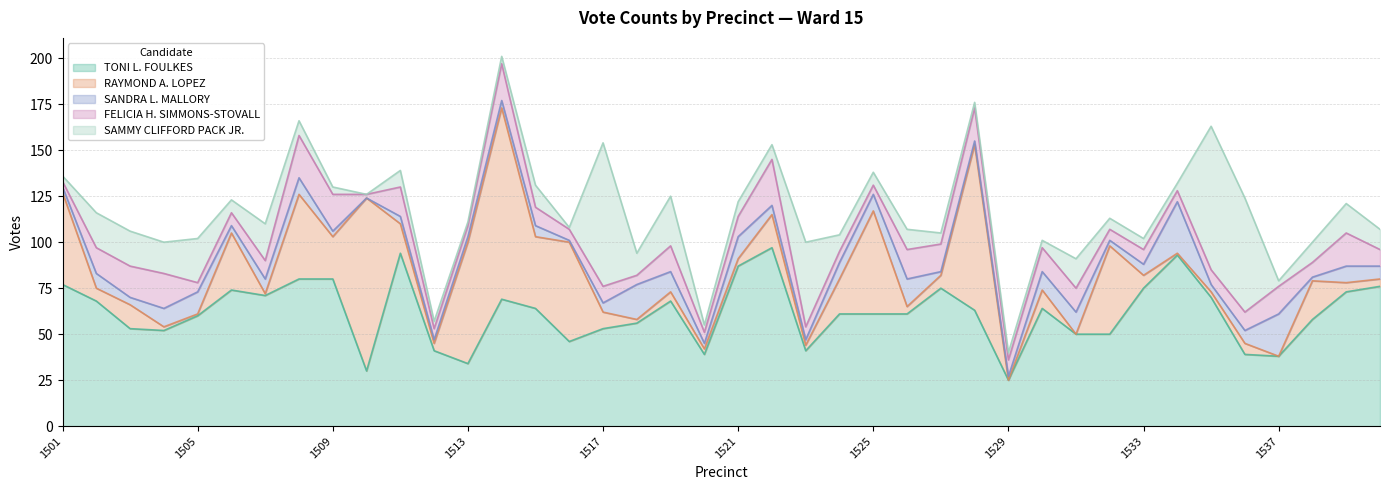

What is the total value across all series at 1521?

122